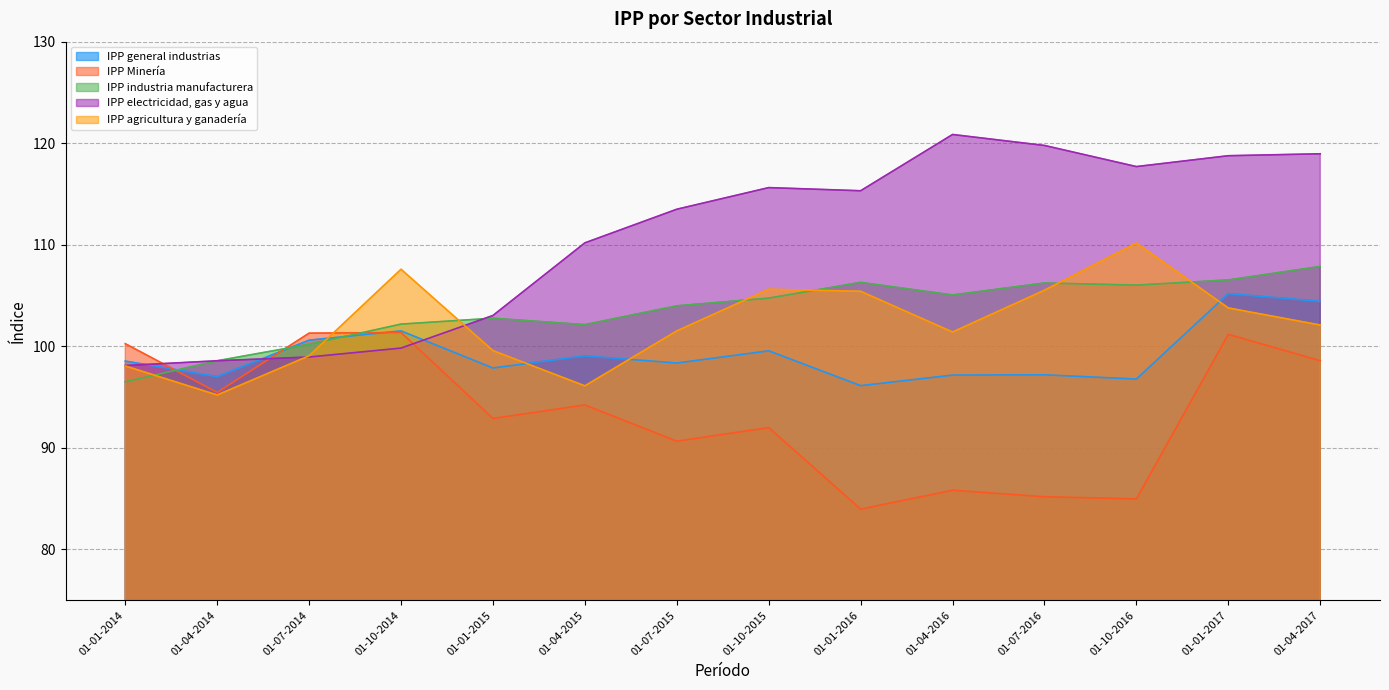

In IPP general industrias, how many points are higher than both neighbors (excluding endpoints)?

5